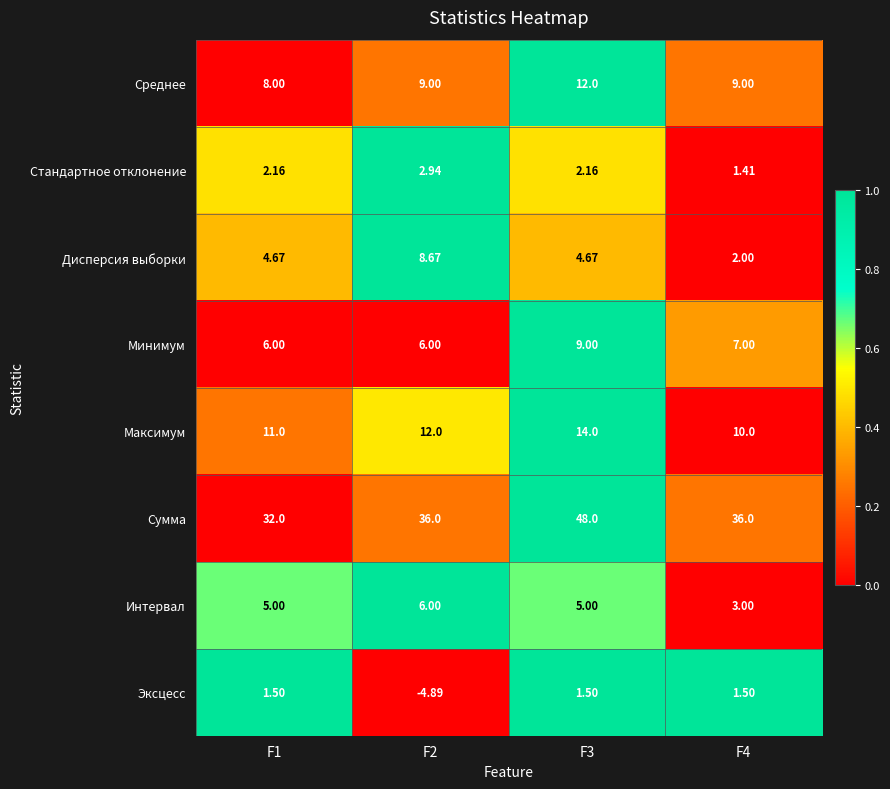

List the series in order of their peak value, lowest first.

Эксцесс, Стандартное отклонение, Интервал, Дисперсия выборки, Минимум, Среднее, Максимум, Сумма